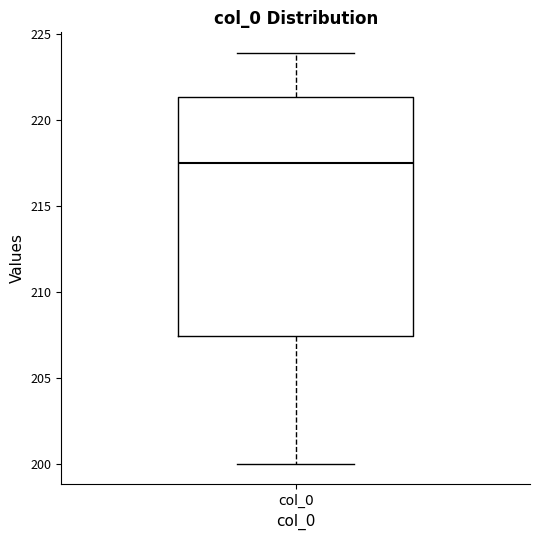

Transcribe this box plot: give where the median line is, the range the box spans, and where the two whiskers end, as read against the y-axis. The values are not printed on the chart, so give them approximately, as read against the axis.

median 217.5, box 207.5 to 221.5, whiskers 200.0 to 224.0